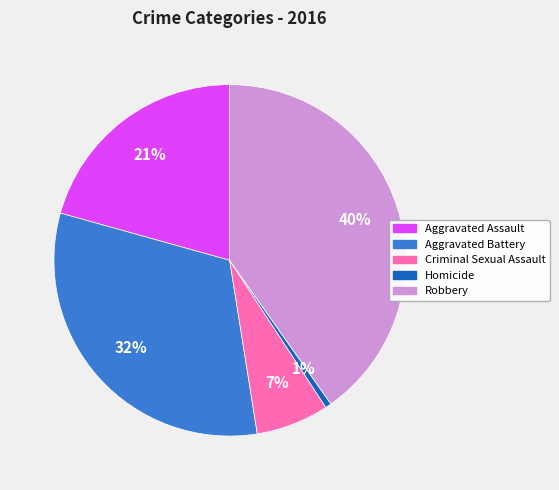

Which category has the smallest portion of the pie?

Homicide